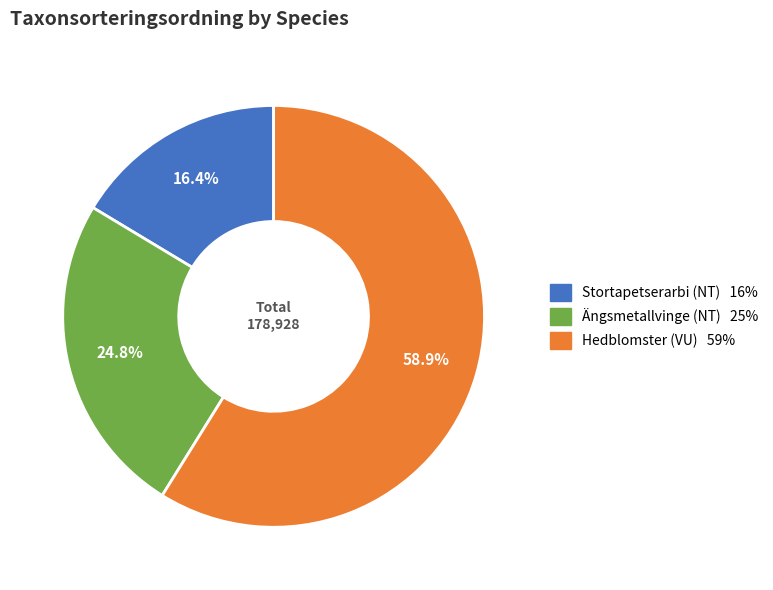

Do Hedblomster (VU) and Stortapetserarbi (NT) together represent more than half of the pie?

Yes